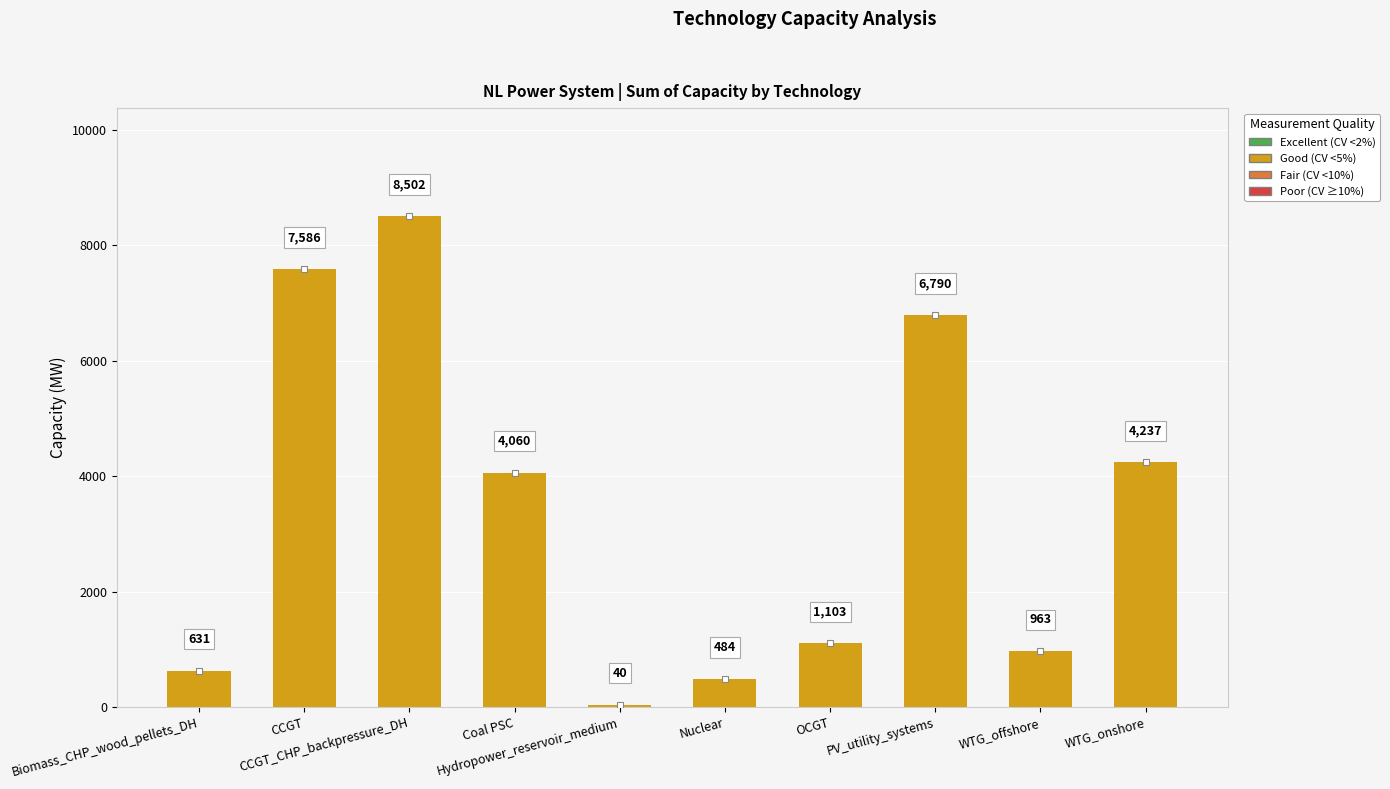

Rank the categories by value from lowest to highest.

Hydropower_reservoir_medium, Nuclear, Biomass_CHP_wood_pellets_DH, WTG_offshore, OCGT, Coal PSC, WTG_onshore, PV_utility_systems, CCGT, CCGT_CHP_backpressure_DH